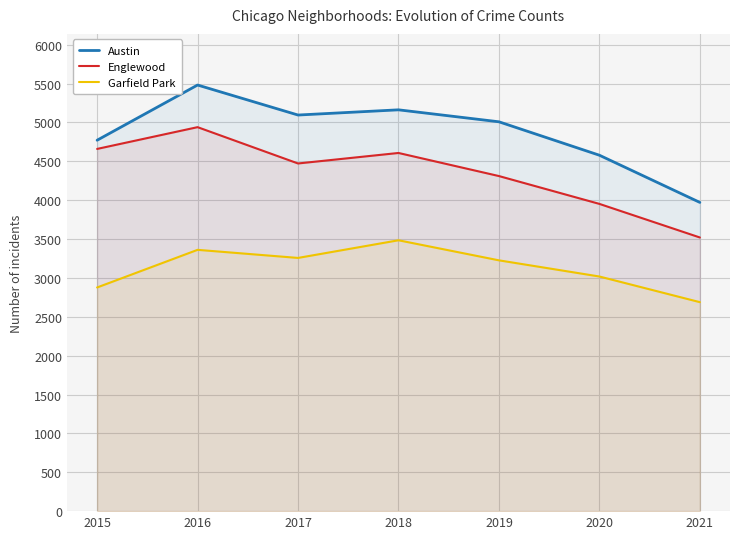

Reading left to right, transcribe all the data shown in this chart.

Austin: 4771	5481	5095	5162	5008	4578	3971
Englewood: 4659	4939	4472	4607	4310	3952	3520
Garfield Park: 2877	3361	3257	3484	3226	3018	2688